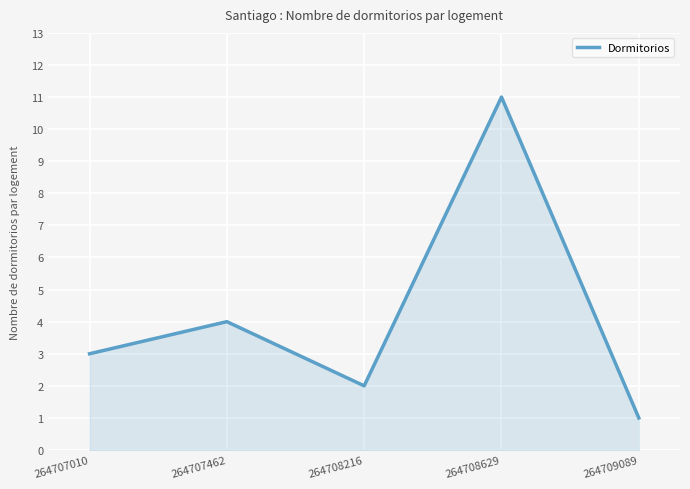

At which label is the value closest to 6?

264707462